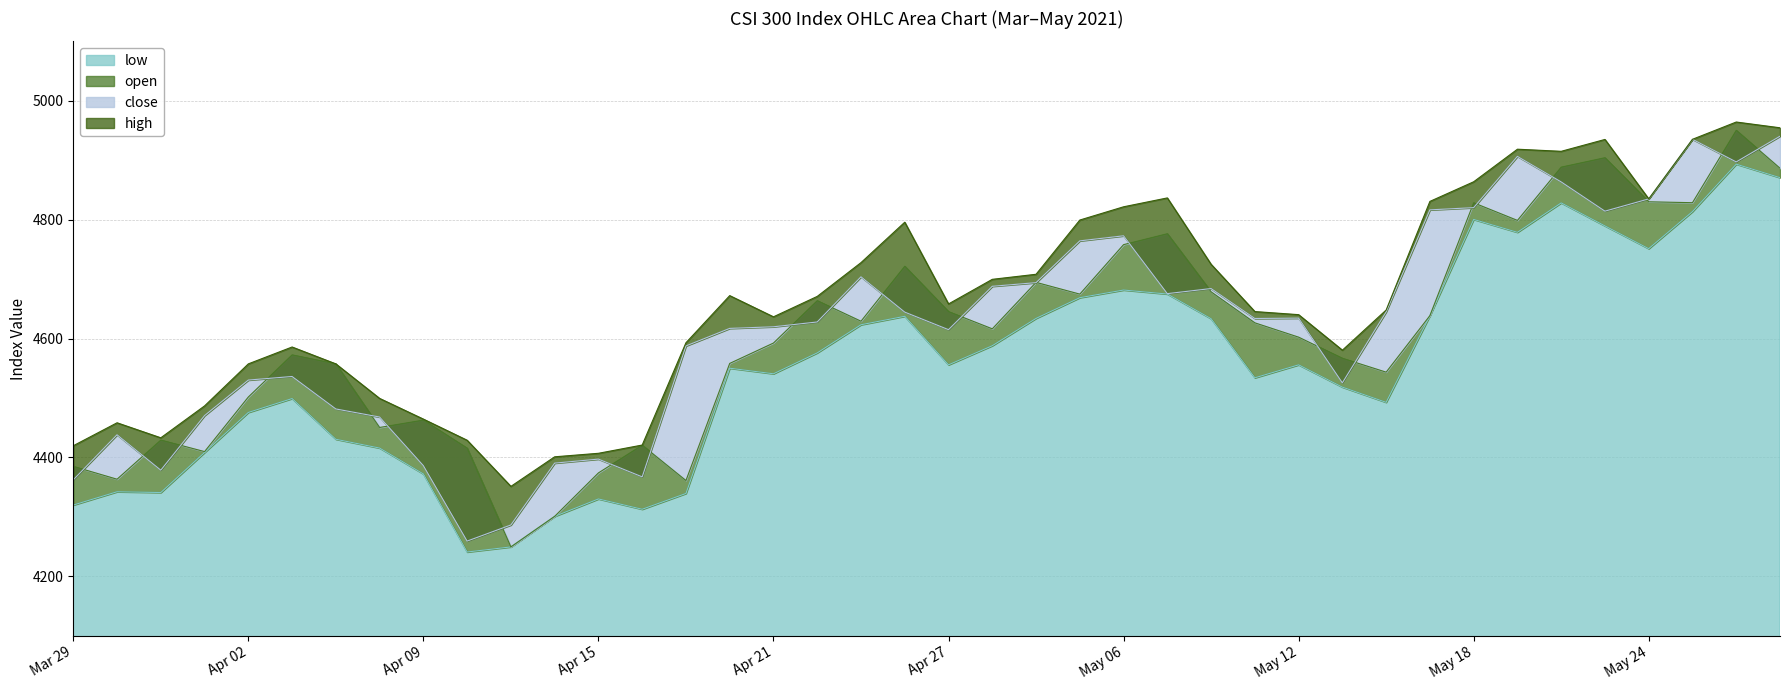

The value of low at Apr 21 is 7395.4. True or false?

False